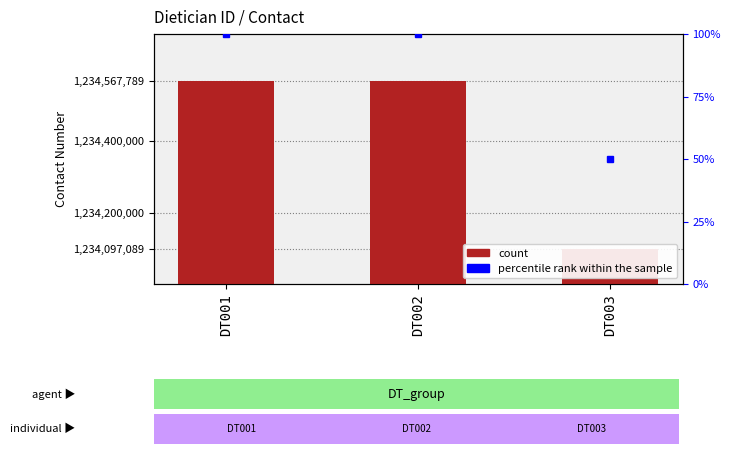

What is the greatest value displayed?

1234567789